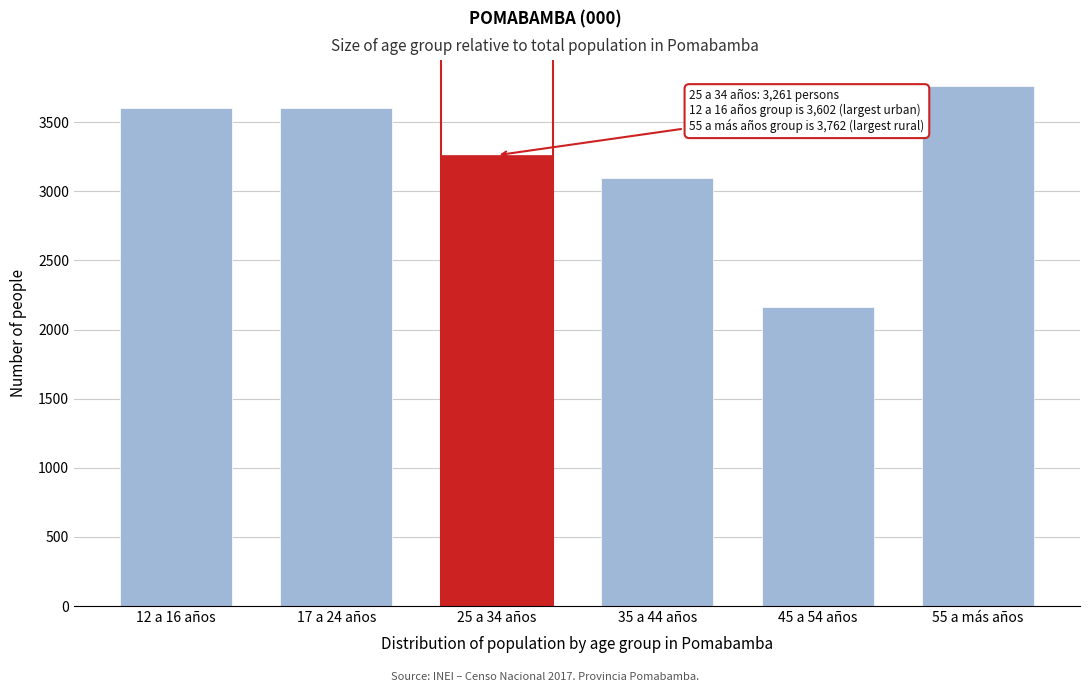

What is the ratio of the value at 17 a 24 años to the value at 25 a 34 años?

1.1